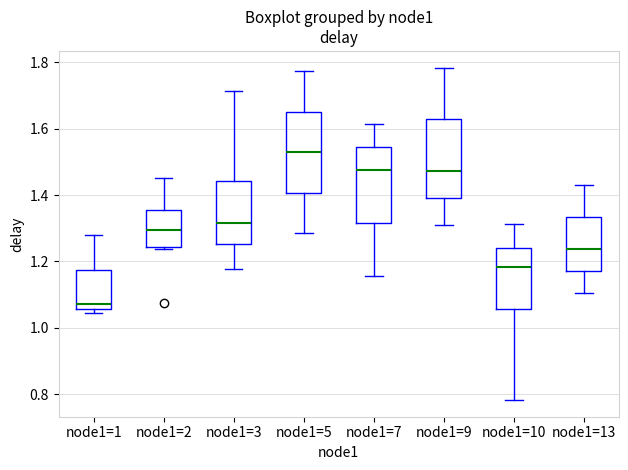

Where does the median line of the box for node1=2 sit on the y-axis? The values are not printed on the chart, so give them approximately, as read against the axis.

1.30